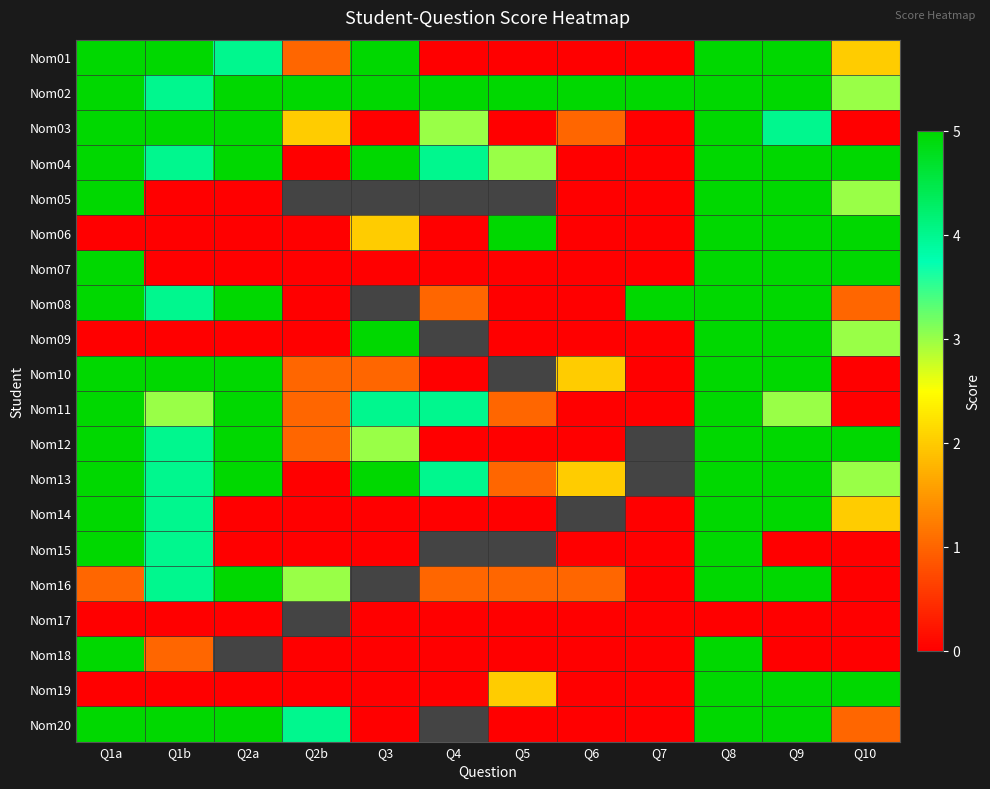

What is the difference between the maximum and second lowest values in the Nom12 series?

5.0